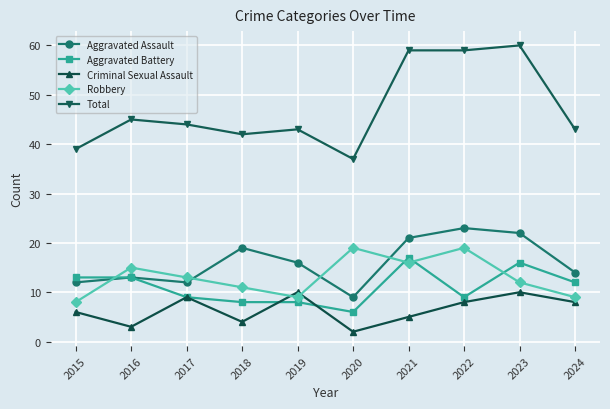

Which category has the lowest value across all series?

2020